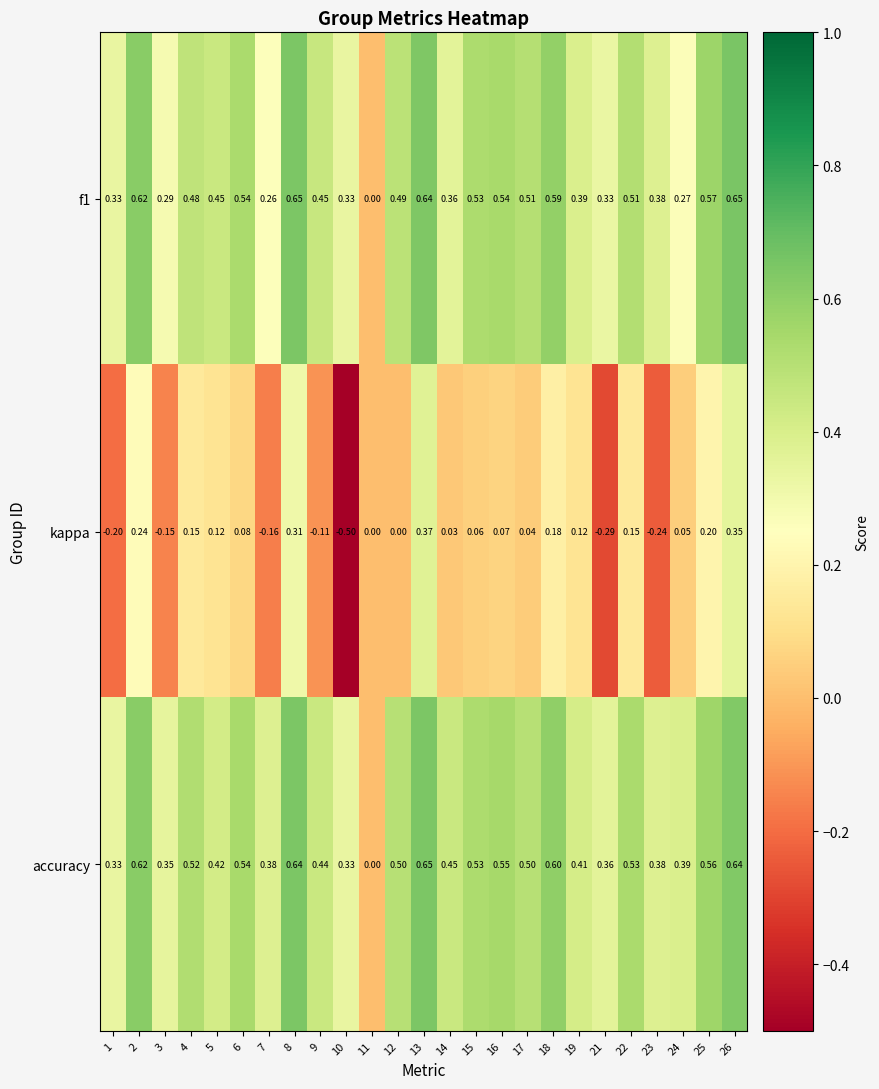

Between 14 and 23, which series saw the biggest shift?

kappa